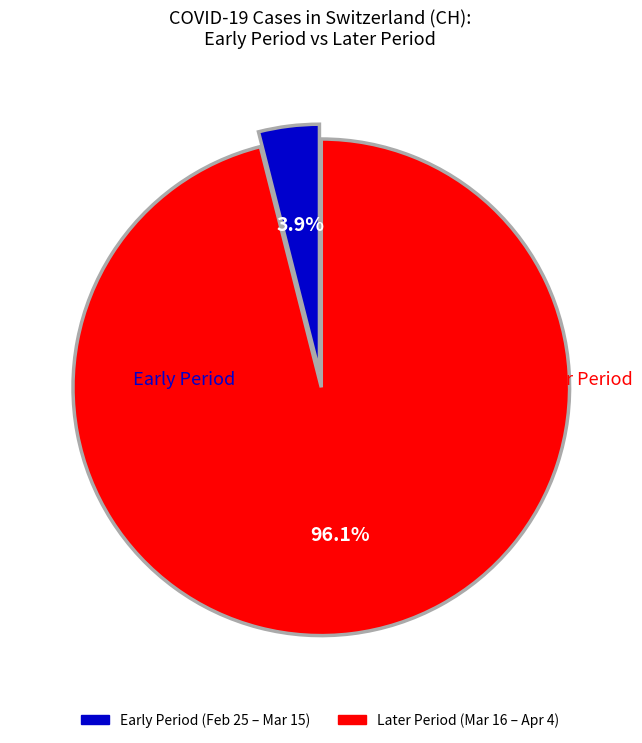

How many segments does this pie chart have?

2